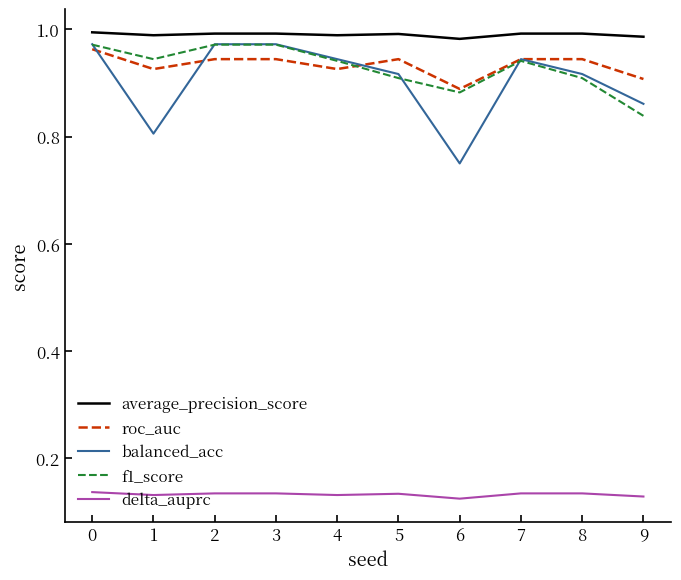

What are all the series names shown in the legend?

average_precision_score, roc_auc, balanced_acc, f1_score, delta_auprc